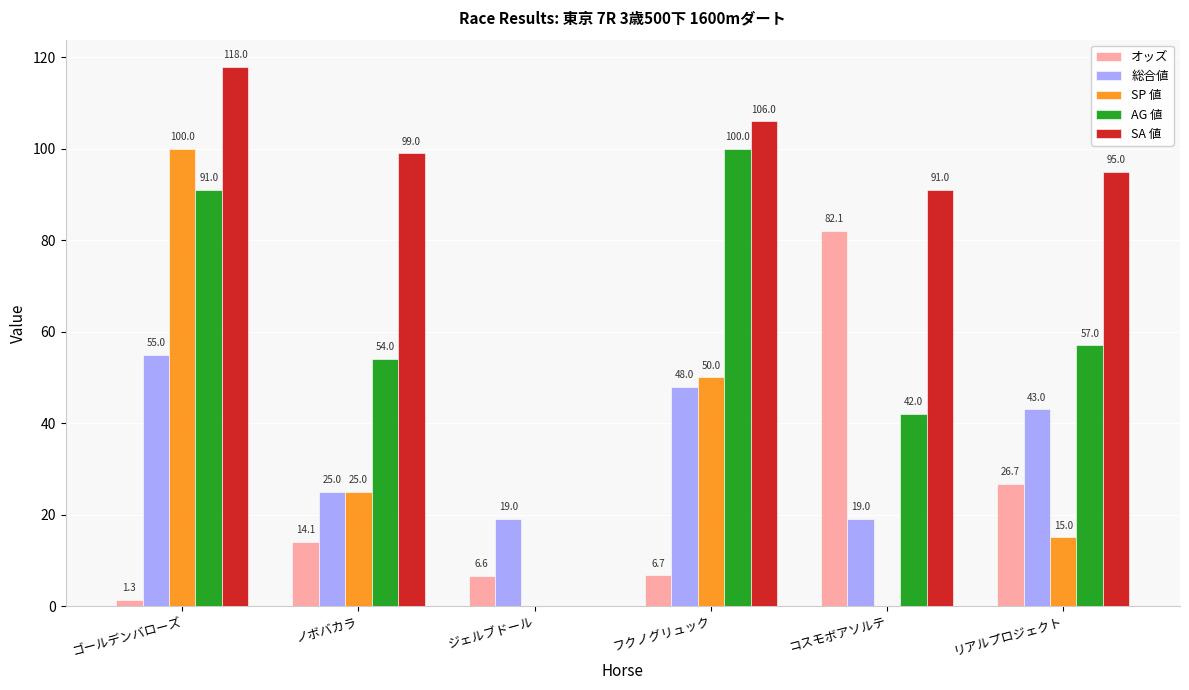

At which label is SP 値 closest to 50?

フクノグリュック